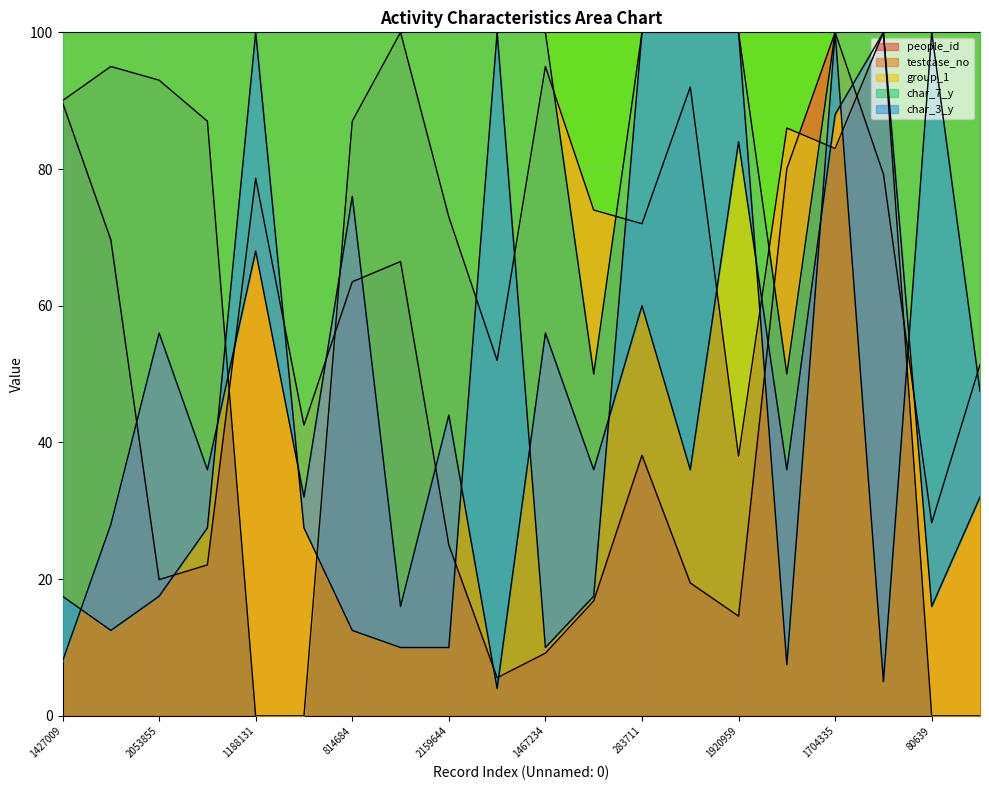

What is the lowest value of the people_id series?

5.6